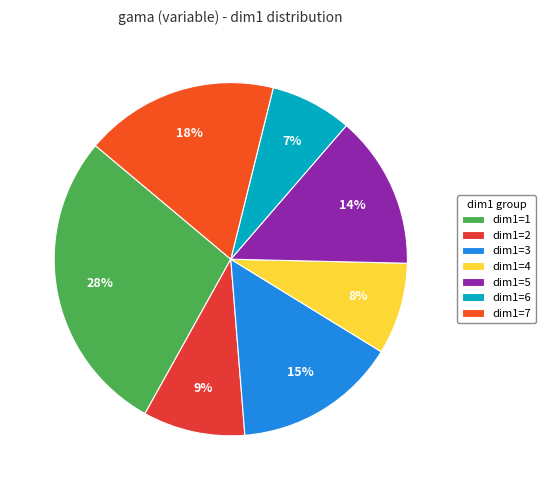

To the nearest percent, what is the average slice percentage?

14%